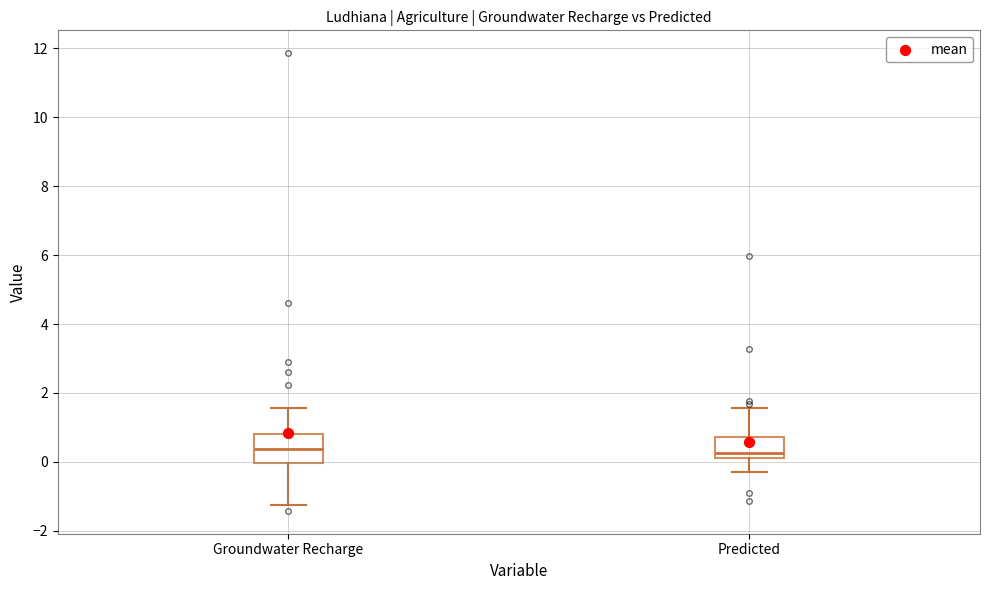

Reading left to right, transcribe this box plot: for each box, give where its median line is, the range the box spans, and where its two whiskers end, as read against the y-axis. The values are not printed on the chart, so give them approximately, as read against the axis.

Groundwater Recharge: median 0.4, box 0.0 to 0.8, whiskers -1.2 to 1.6
Predicted: median 0.2 (just above the box's lower edge), box 0.2 to 0.8, whiskers -0.2 to 1.6